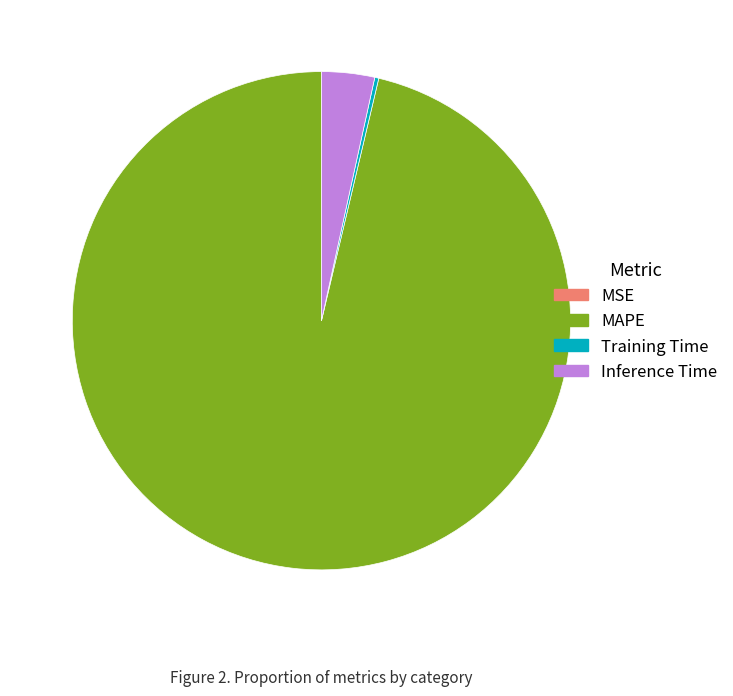

Is it true that MAPE is 91% of the pie?

False